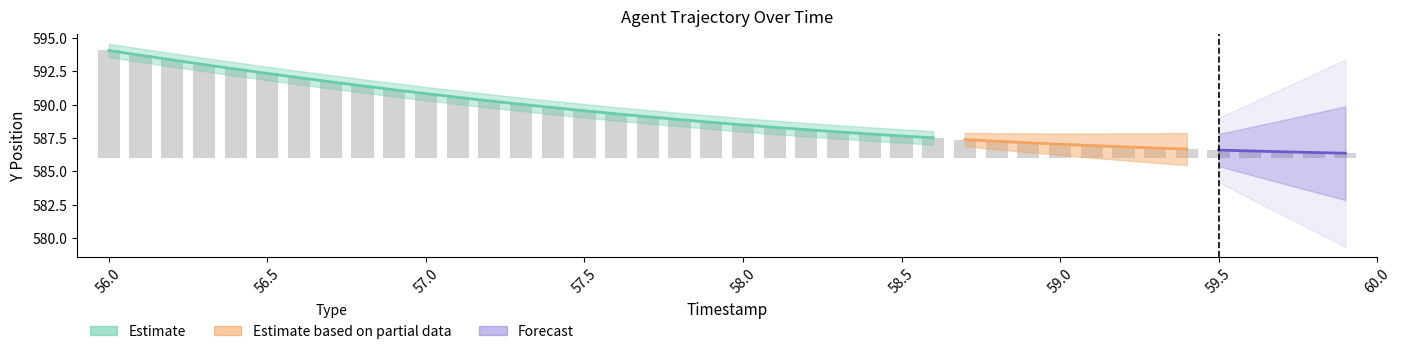

Are the bars horizontal?

No